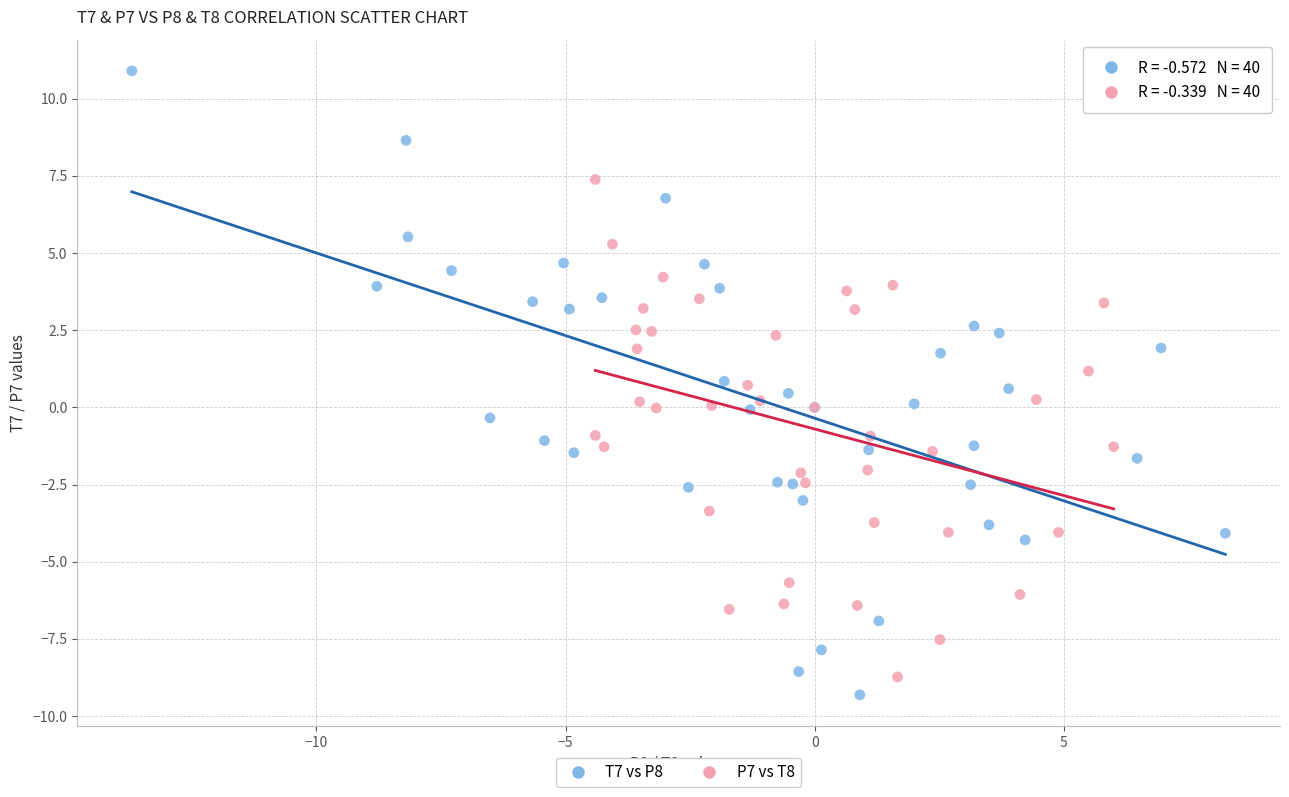

Which series reaches the maximum Y coordinate?

T7 vs P8